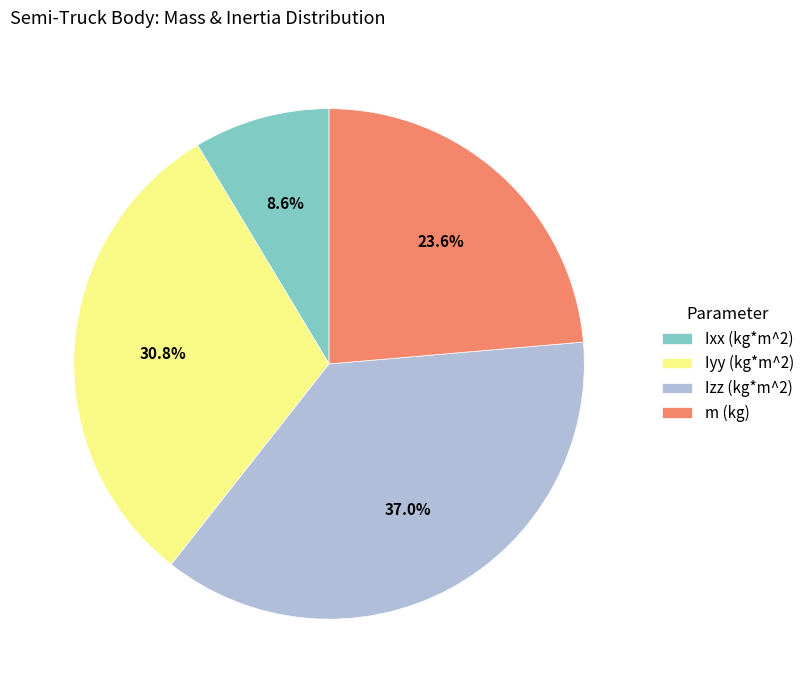

Is it true that Ixx (kg*m^2) is 1% of the pie?

False